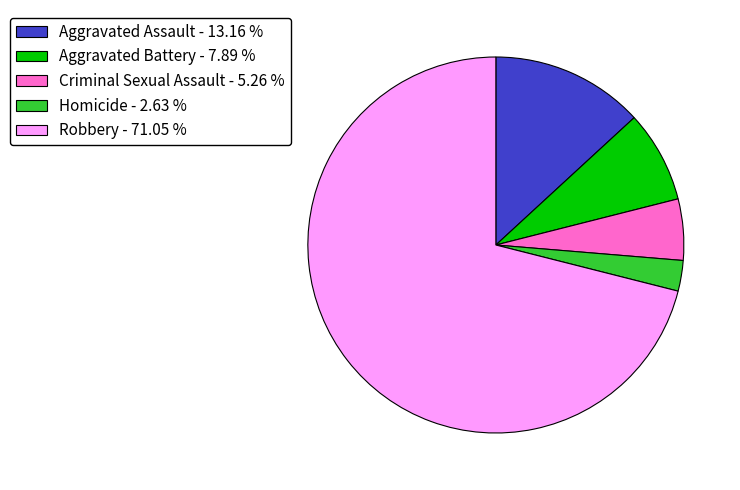

Between Aggravated Battery and Criminal Sexual Assault, which is larger?

Aggravated Battery